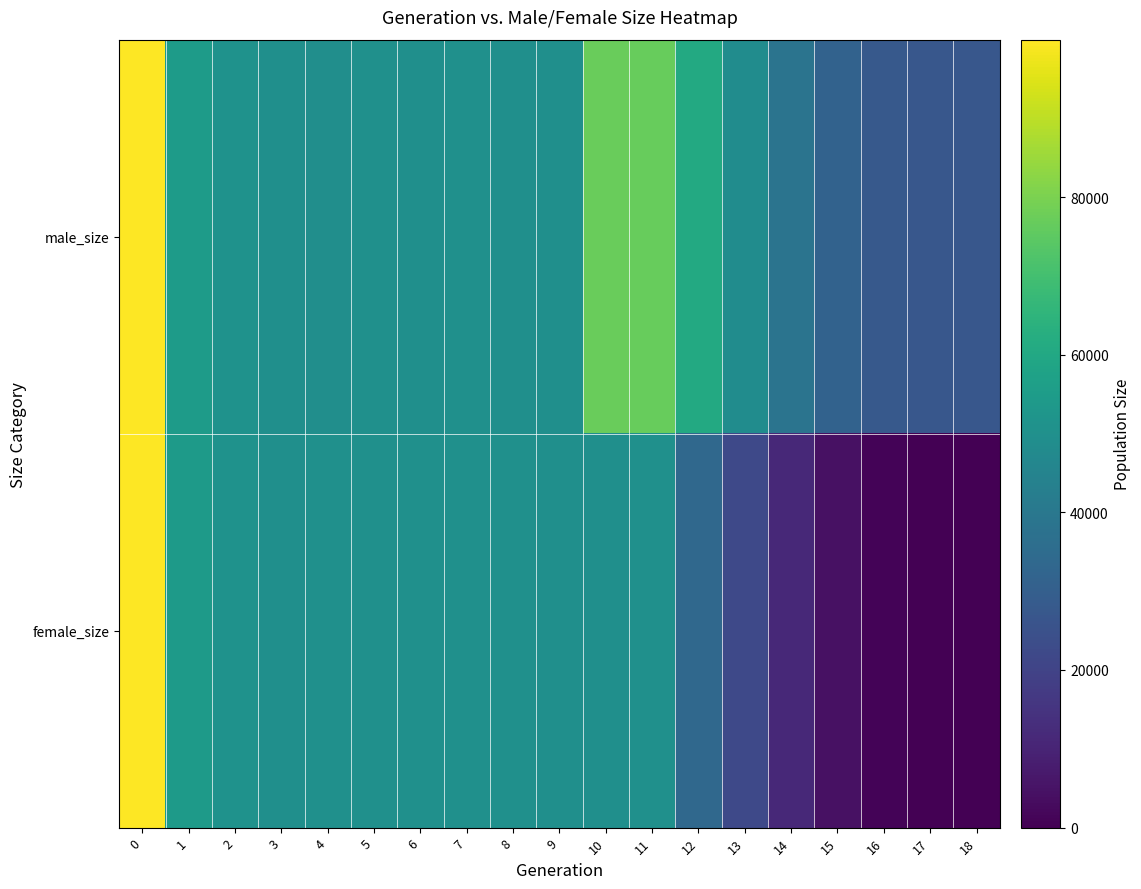

What is the total value across all series at 11?

127137